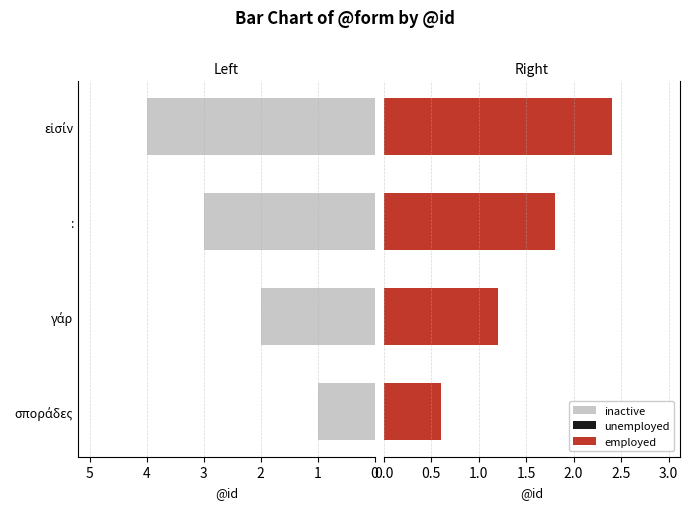

Reading right to left, extract all data points from this chart.

inactive: 4.0	3.0	2.0	1.0
employed: 2.4	1.8	1.2	0.6